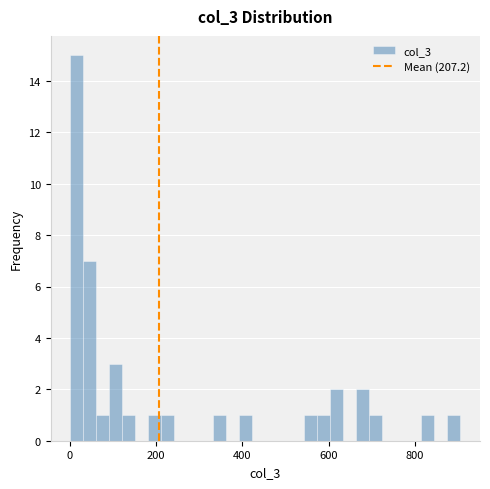

Around what value on the x-axis is the tallest bar? Give the approximate position of its centre, as read against the axis.

20